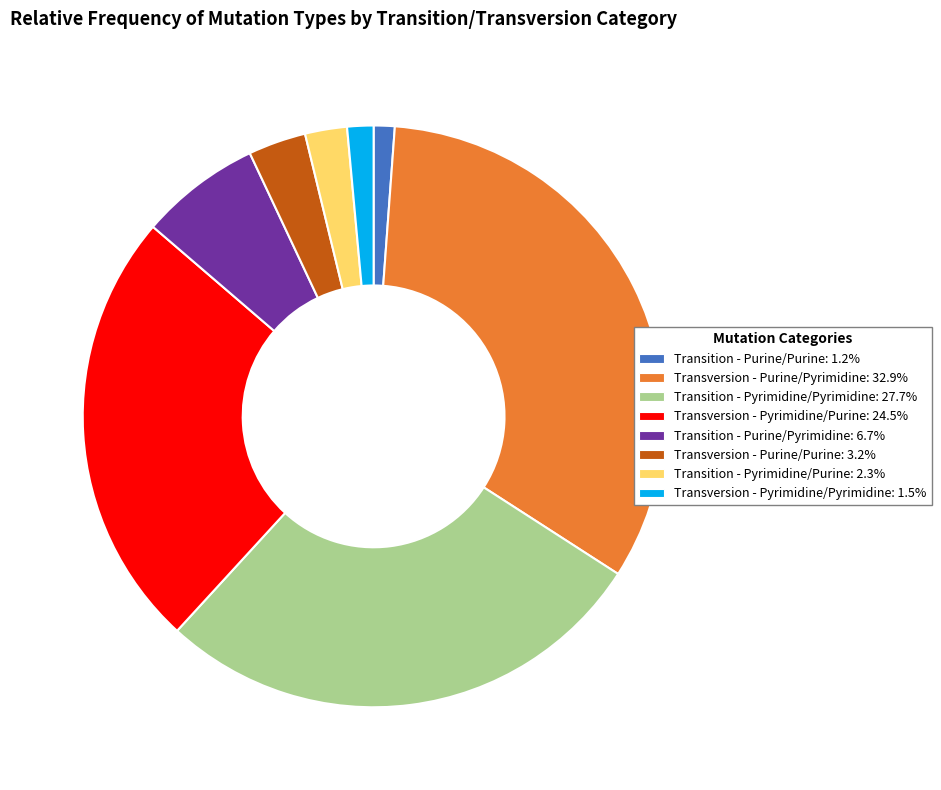

What is the ratio of the value at Transition - Purine/Purine to the value at Transversion - Purine/Purine?

0.4